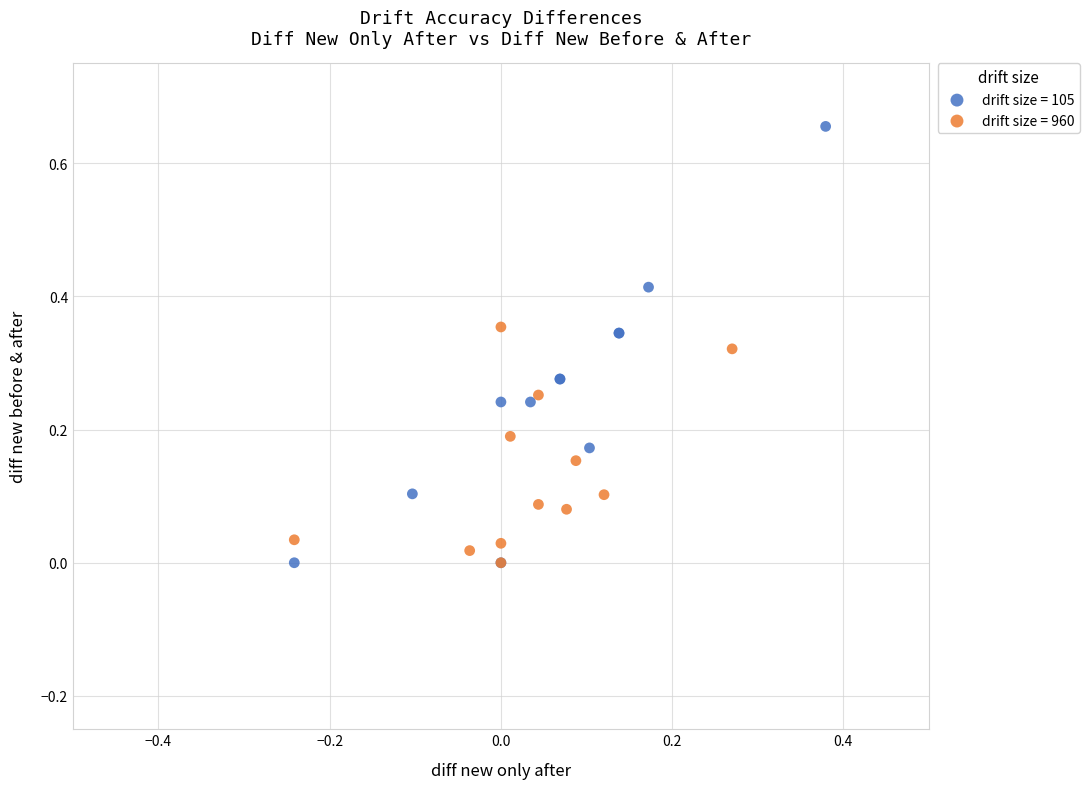

Which series has the widest spread of Y values?

drift size = 105